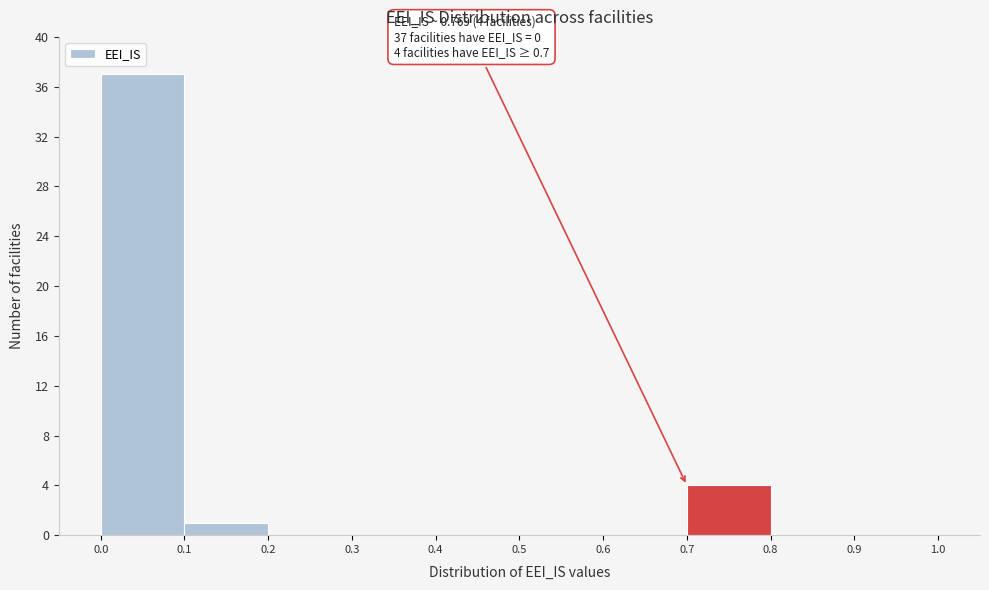

Which range on the x-axis has the tallest bar?

0.0 to 0.1